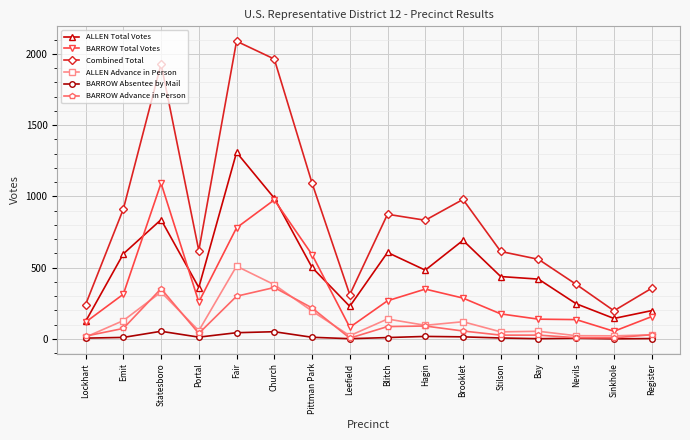

What are all the series names shown in the legend?

ALLEN Total Votes, BARROW Total Votes, Combined Total, ALLEN Advance in Person, BARROW Absentee by Mail, BARROW Advance in Person